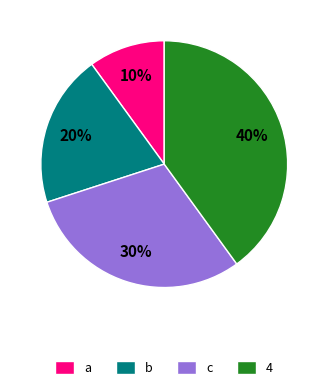

To the nearest percent, what is the difference between the a and c slice percentages?

20%